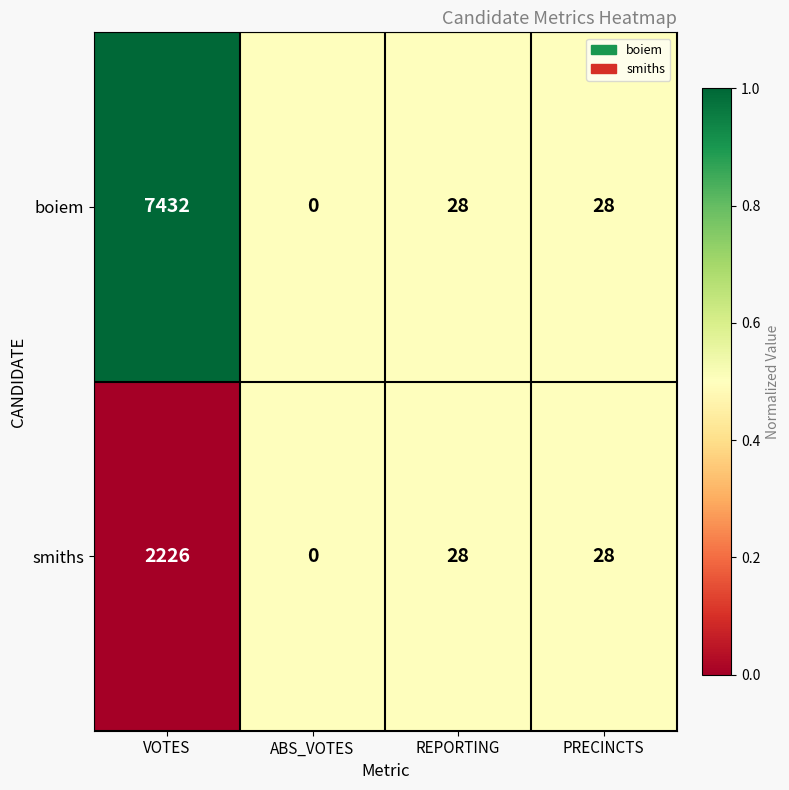

Read the boiem value at REPORTING, to the nearest 50.

50